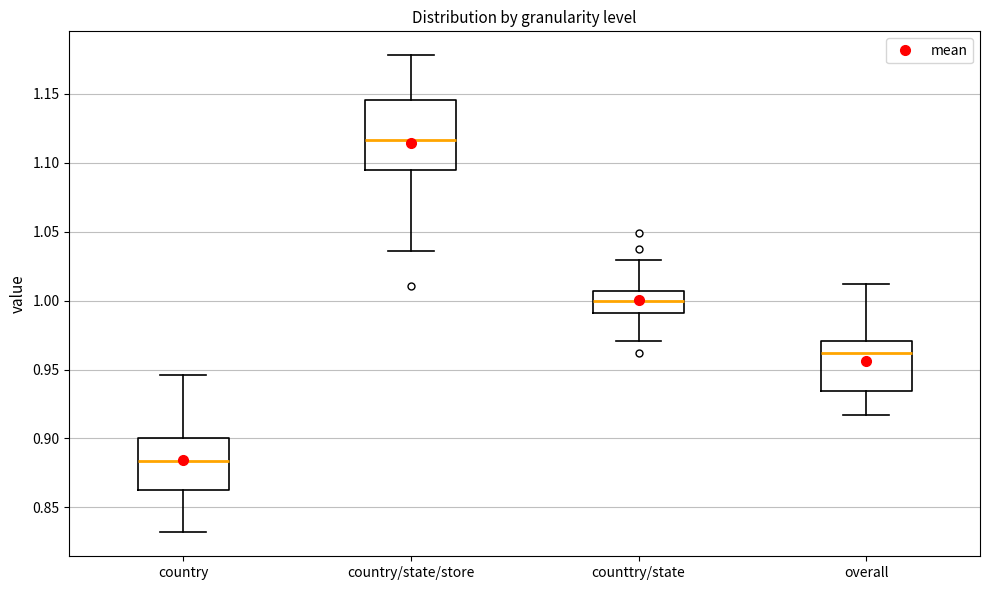

Reading left to right, transcribe this box plot: for each box, give where its median line is, the range the box spans, and where its two whiskers end, as read against the y-axis. The values are not printed on the chart, so give them approximately, as read against the axis.

country: median 0.885, box 0.865 to 0.900, whiskers 0.830 to 0.945
country/state/store: median 1.115, box 1.095 to 1.145, whiskers 1.035 to 1.180
counttry/state: median 1.000, box 0.990 to 1.005, whiskers 0.970 to 1.030
overall: median 0.960, box 0.935 to 0.970, whiskers 0.915 to 1.010